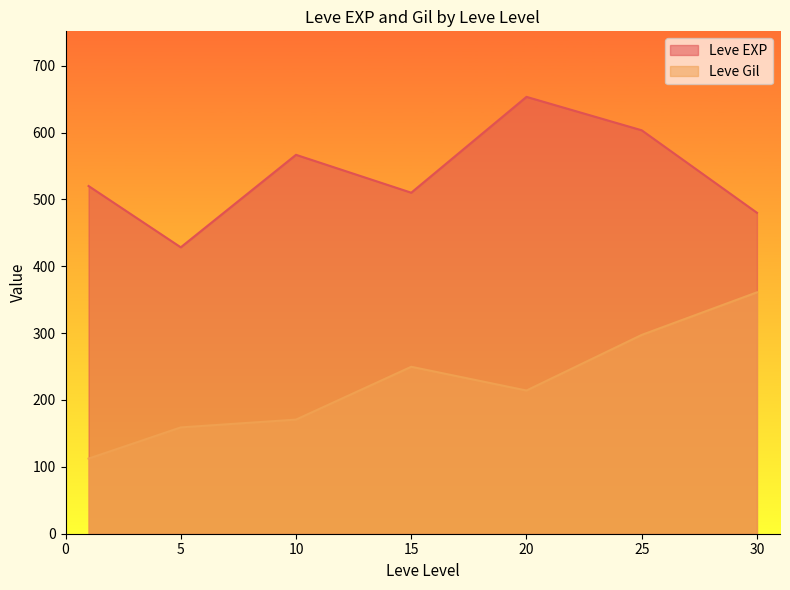

Which series has the largest total across all categories?

Leve EXP